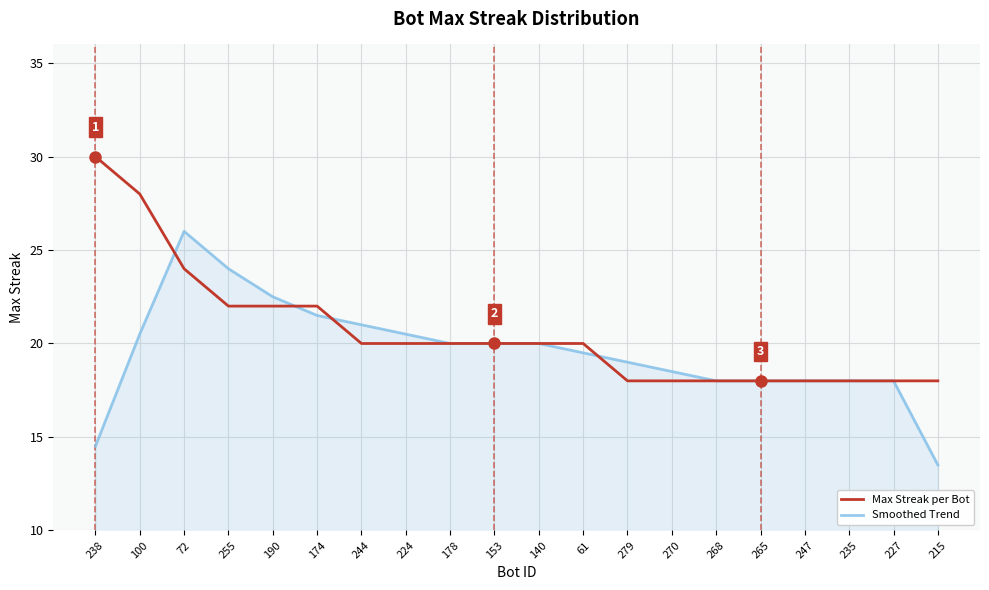

Rank the series by their maximum value, from lowest to highest.

Smoothed Trend, Max Streak per Bot